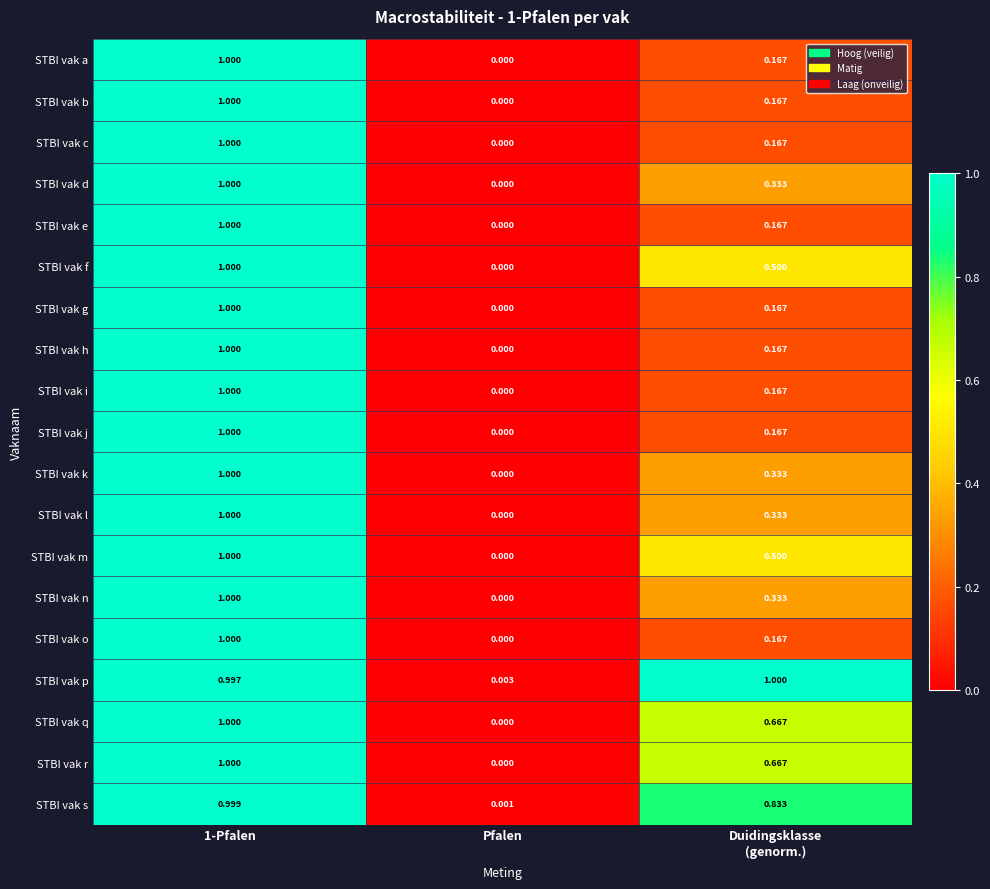

At which label is STBI vak c closest to 0?

Pfalen